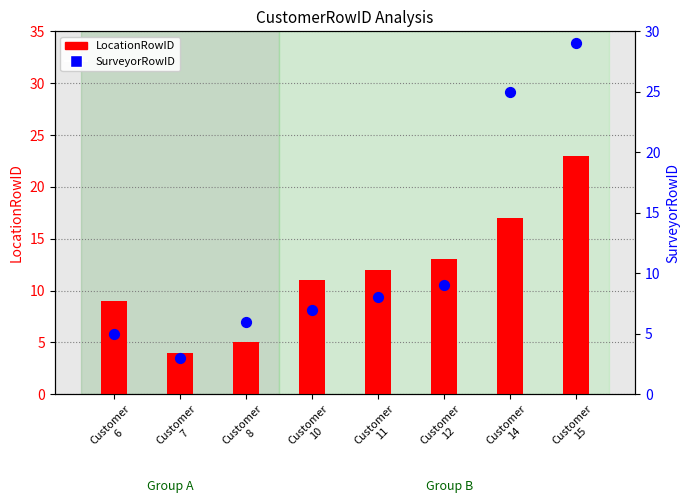

Which series has the largest total across all categories?

LocationRowID